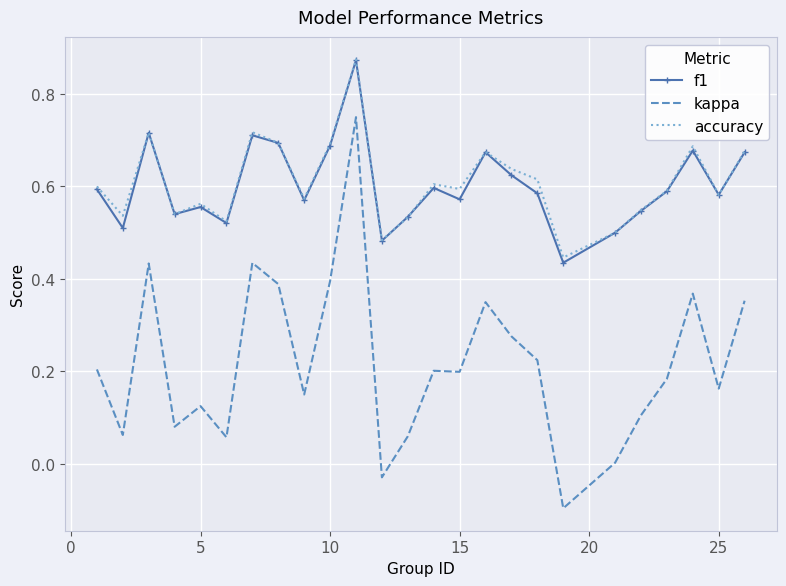

Which series has the widest spread of values?

kappa